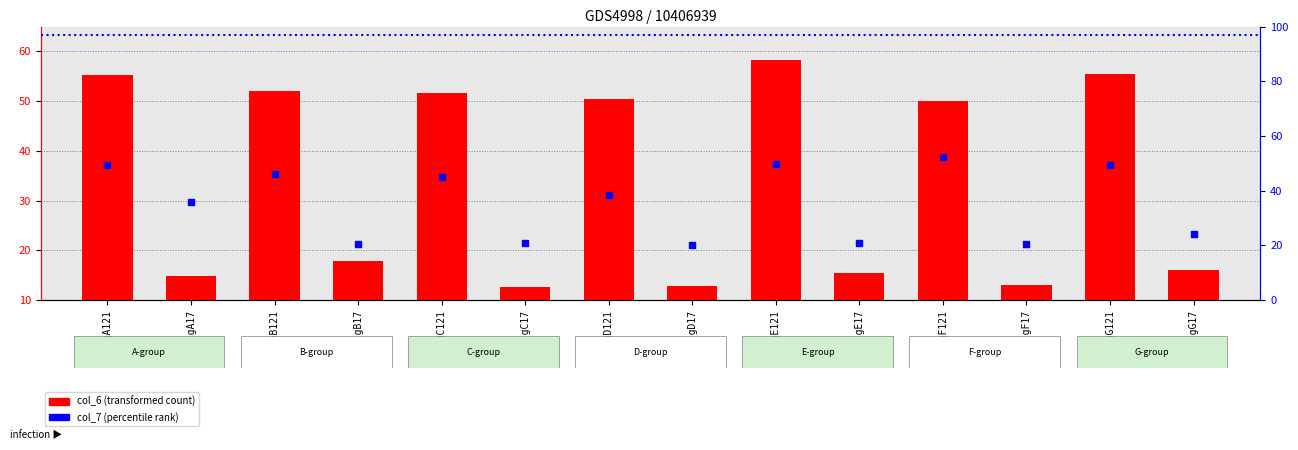

Which series has the widest spread of Y values?

col_6 value